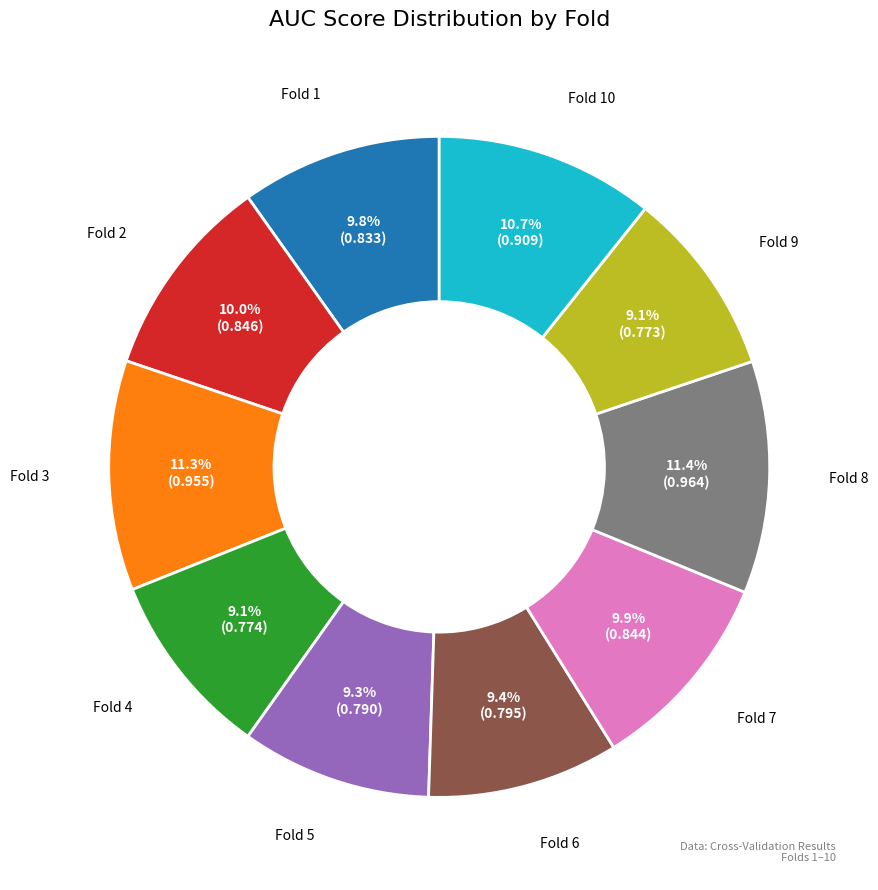

Is there a majority slice in this chart?

No